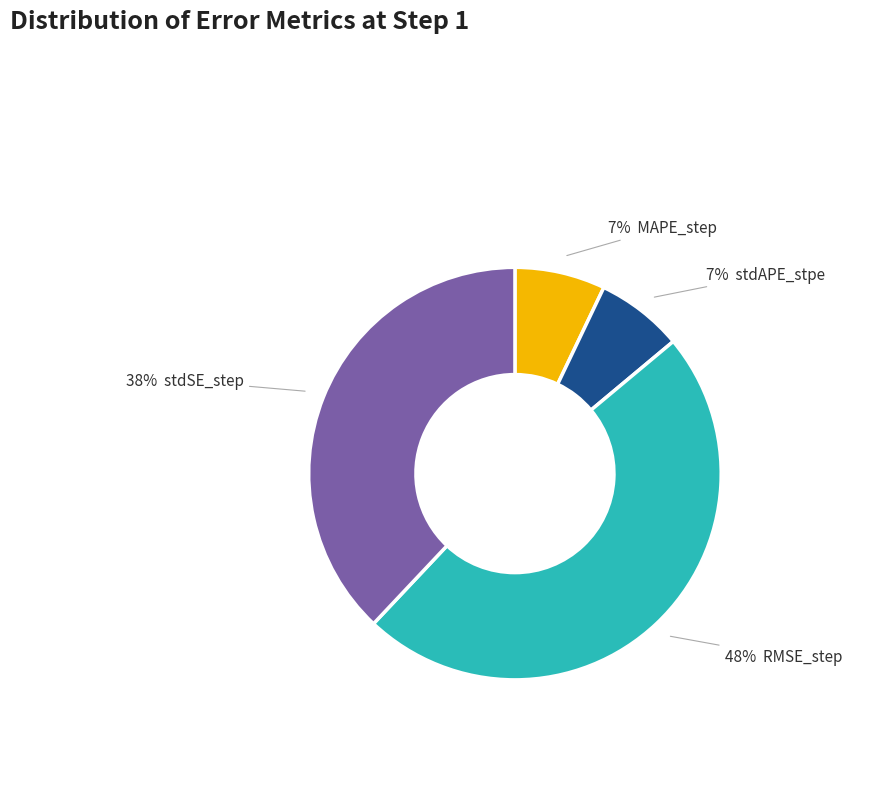

To the nearest percent, what is the average slice percentage?

25%